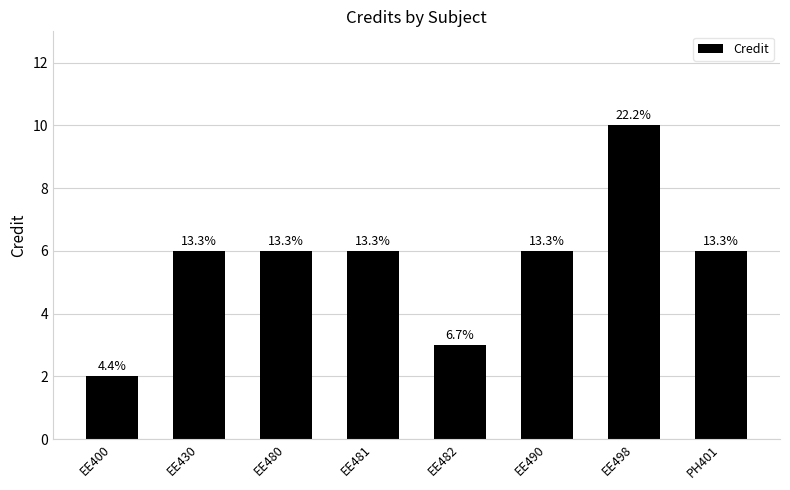

List the labels in order of value, largest first.

EE498, EE430, EE480, EE481, EE490, PH401, EE482, EE400